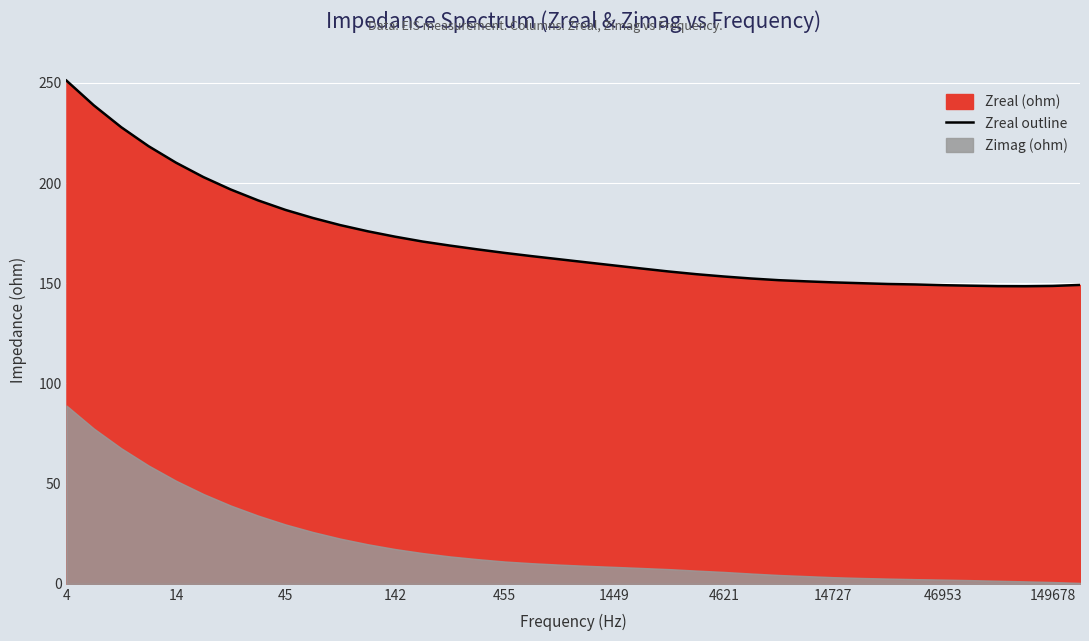

The Zreal outline series shows 256.1 at 455. True or false?

False